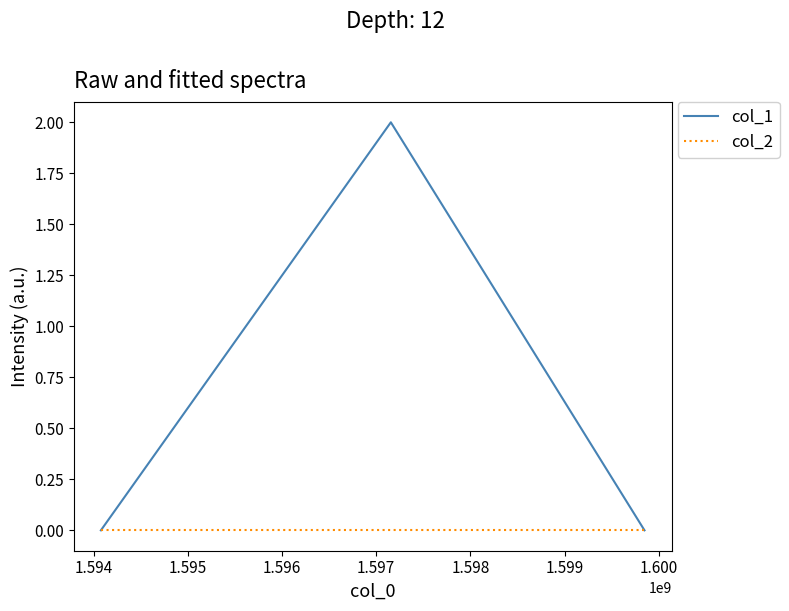

Rank the series by their maximum value, from lowest to highest.

col_2, col_1